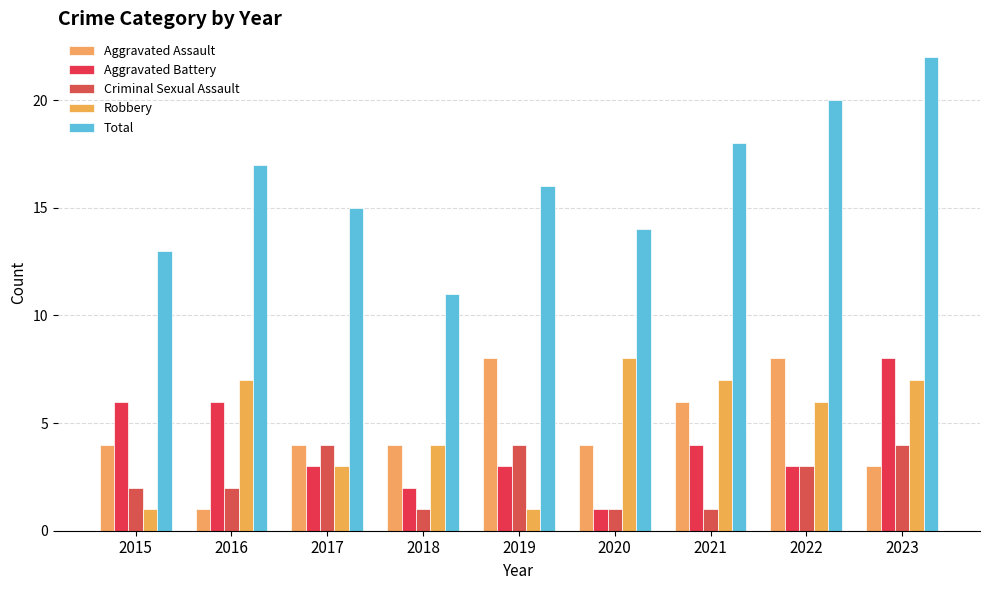

Which has a higher value, 2021 or 2020?

2021